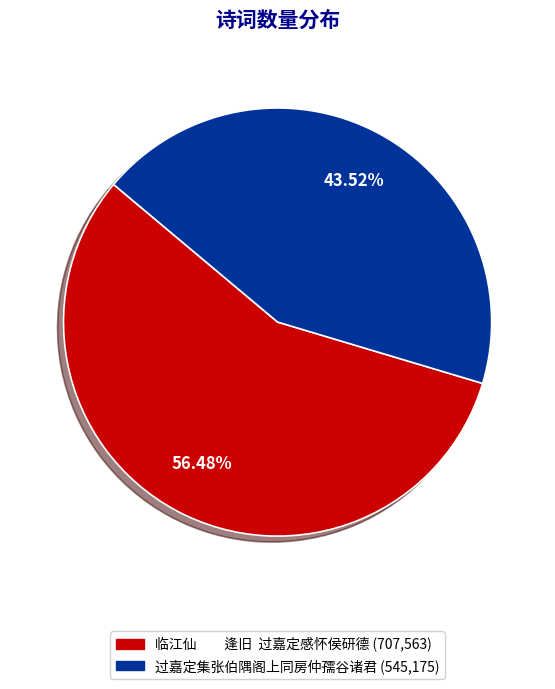

How many slices are in this pie chart?

2